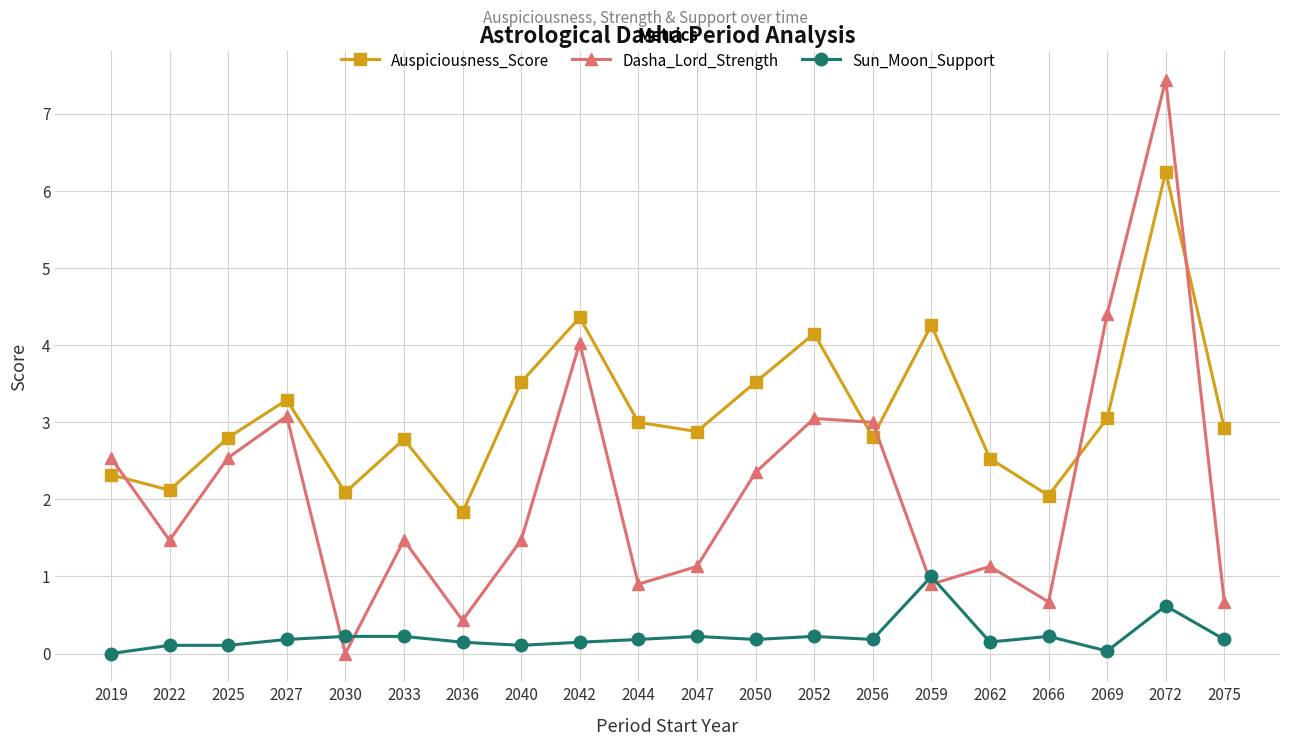

After their last crossing, which series has the higher values: Dasha_Lord_Strength or Sun_Moon_Support?

Dasha_Lord_Strength